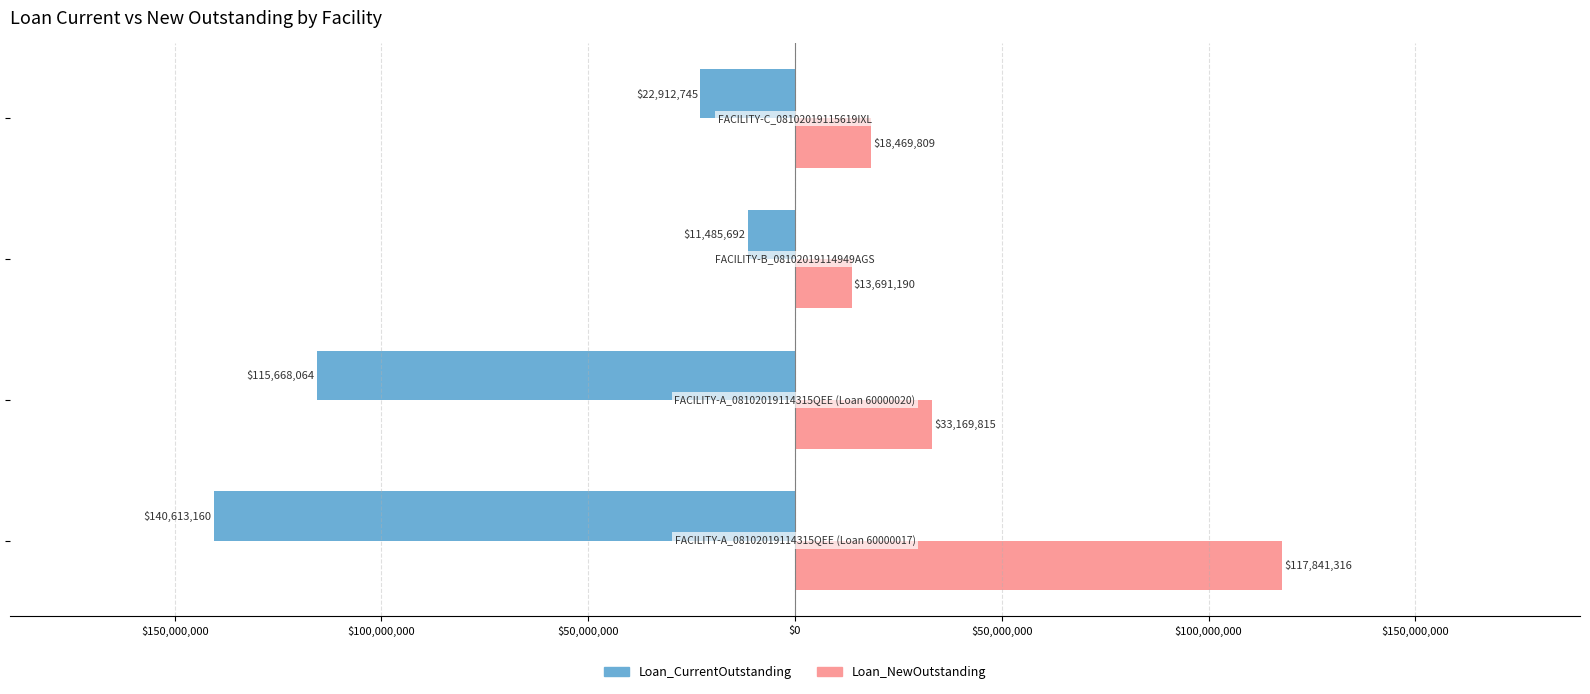

What are all the series names shown in the legend?

Loan_CurrentOutstanding, Loan_NewOutstanding